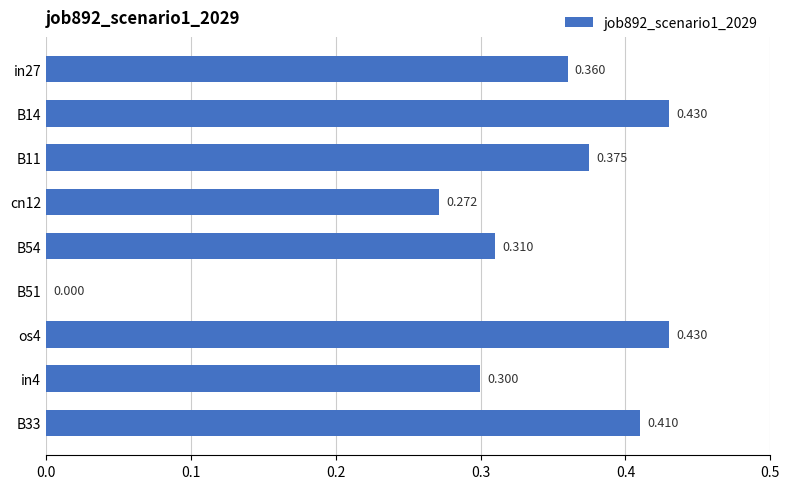

How many distinct data groups are displayed?

1